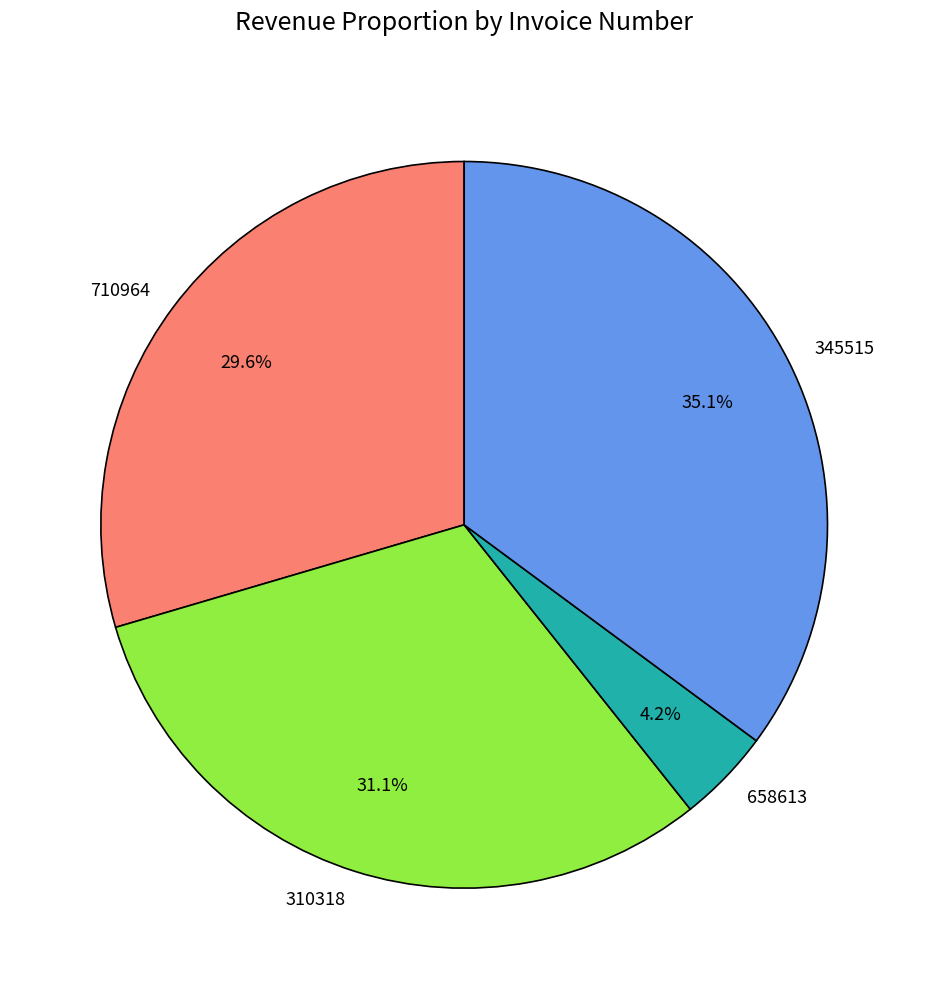

What is the total percentage of 345515 and 710964?

64.7%